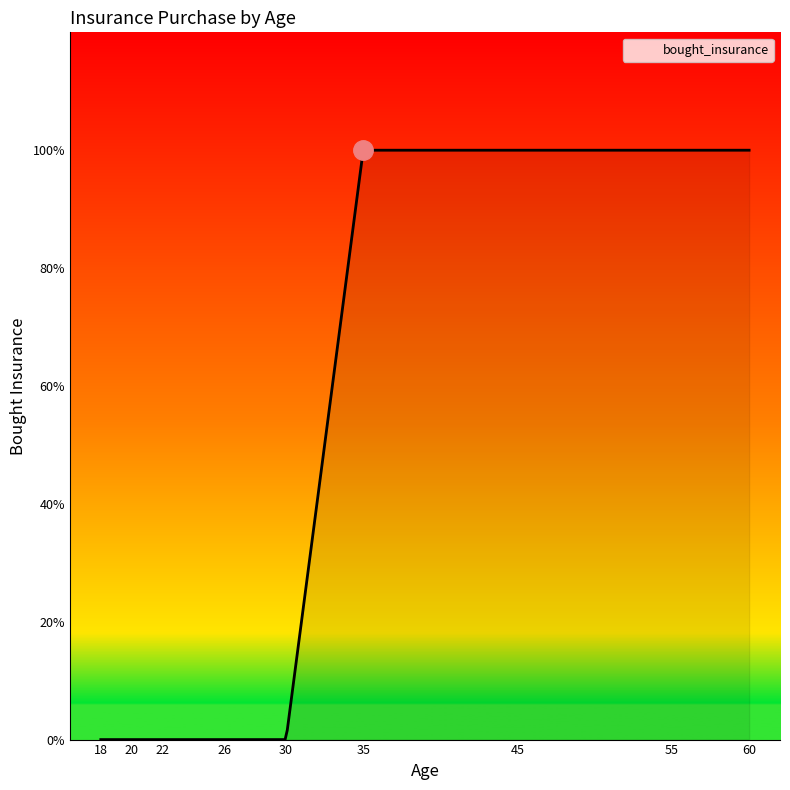

Does the chart have visible grid lines?

No